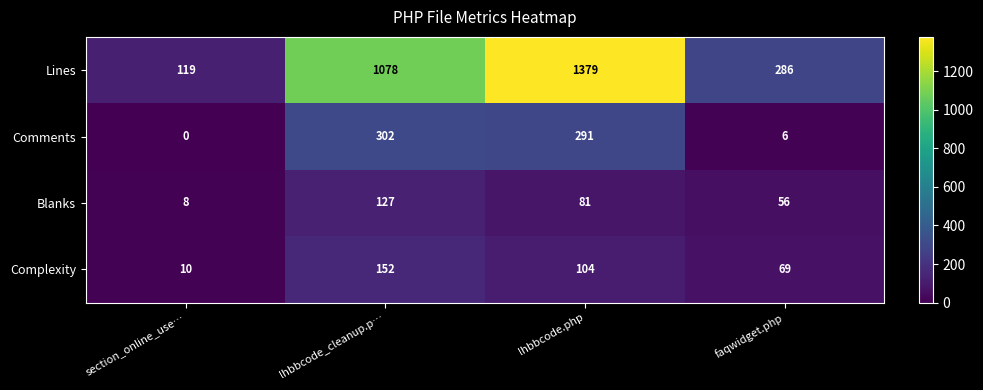

What is the spread (max minus min) of values at lhbbcode.php?

1298